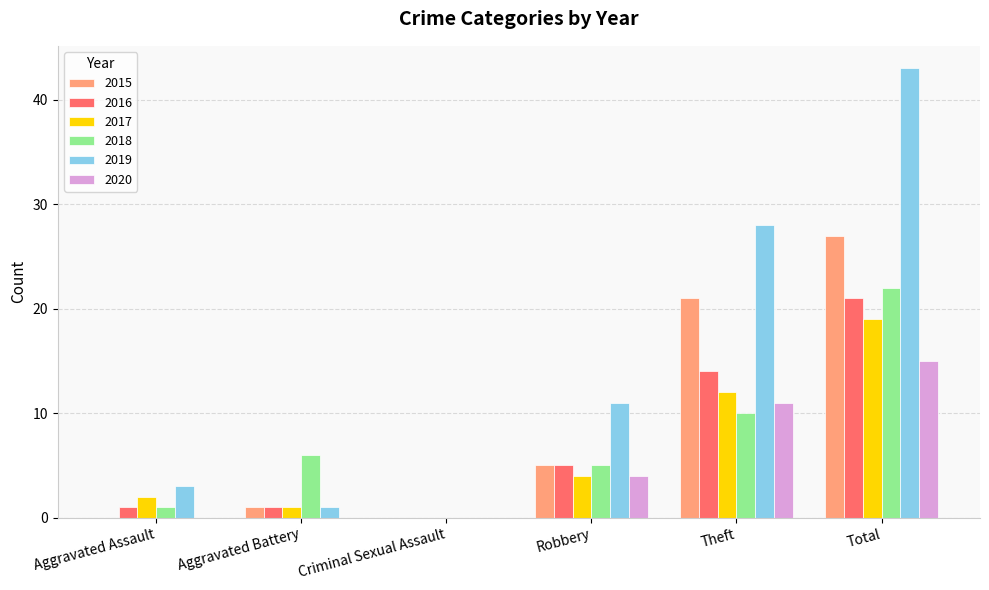

What are all the series names shown in the legend?

2015, 2016, 2017, 2018, 2019, 2020